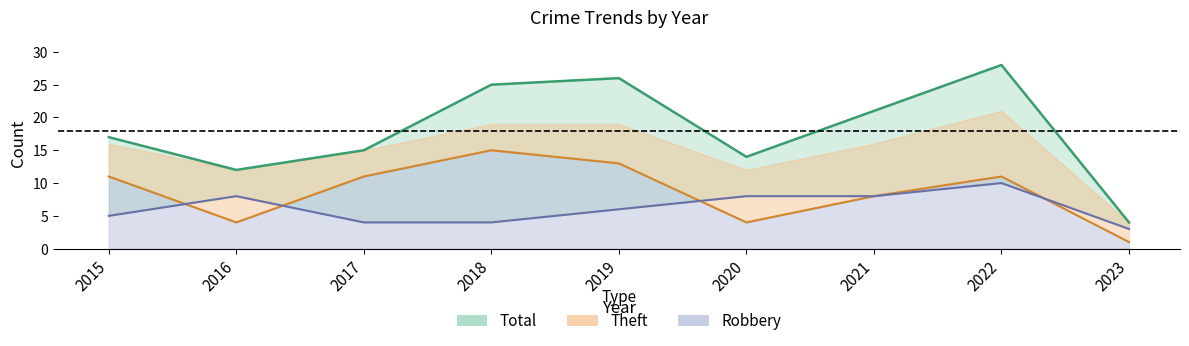

How many lines are shown in the chart?

3